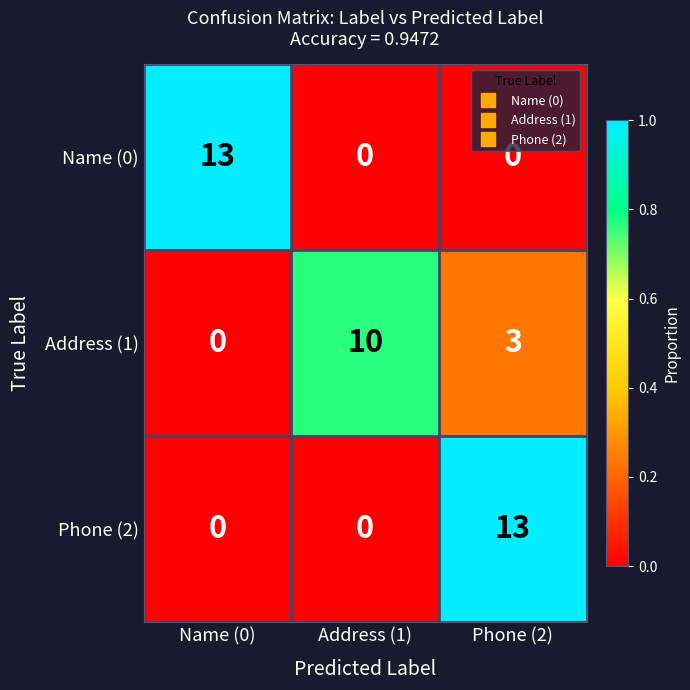

How many series are shown in this chart?

3